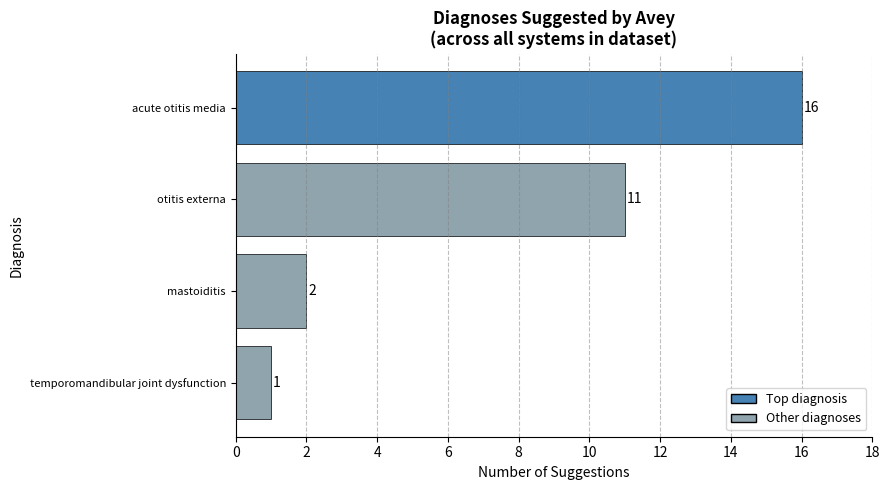

Reading bottom to top, what are all the values shown in this chart?

temporomandibular joint dysfunction=1	mastoiditis=2	otitis externa=11	acute otitis media=16